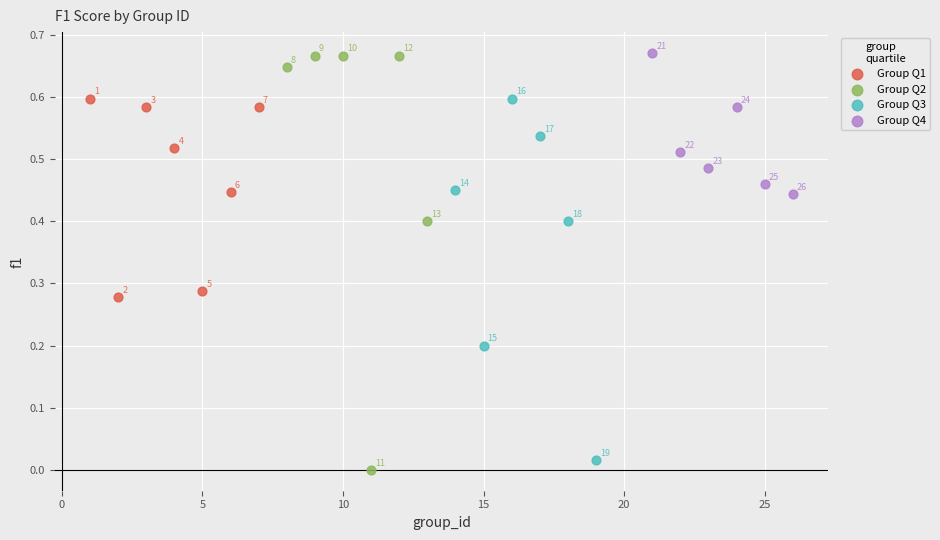

Which series contains the lowest Y value?

Group Q2